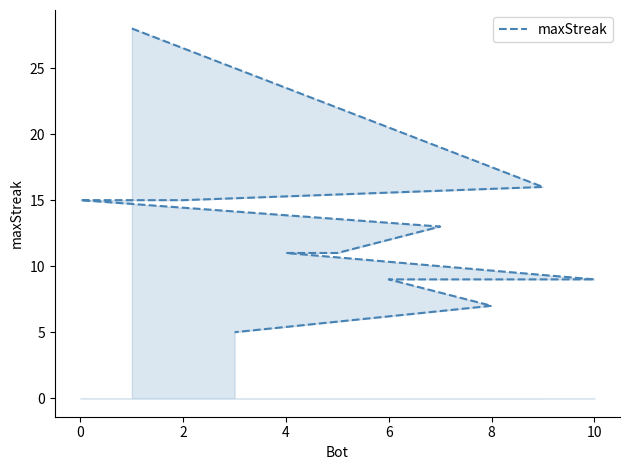

What is the value of the 10th point from the left?

7